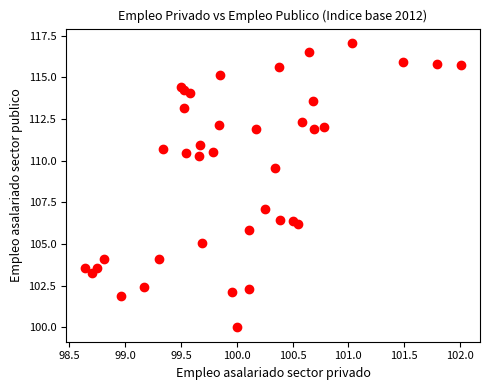

What Y value in the scatter plot is closest to 108?

107.1